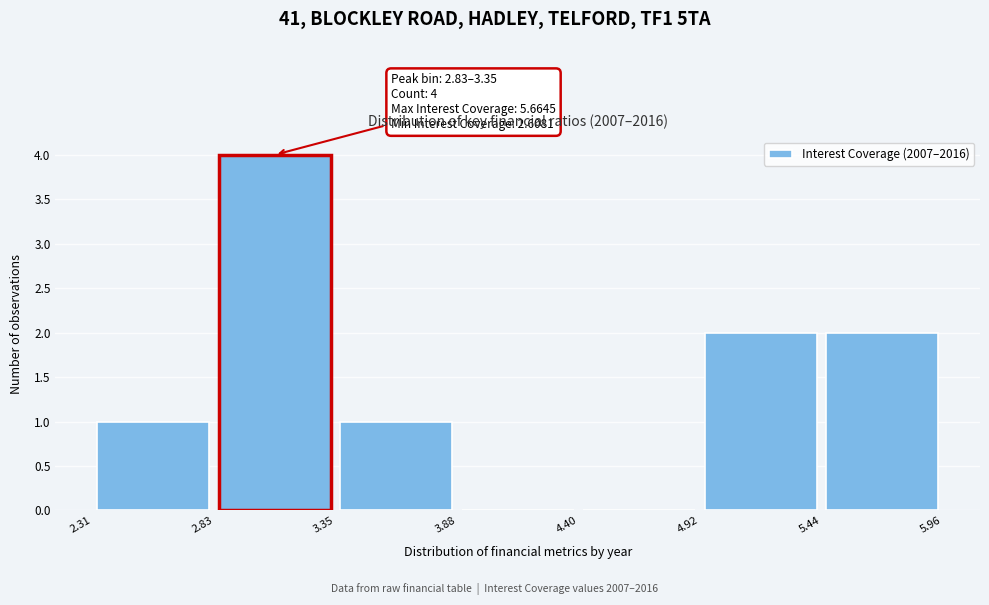

Which range on the x-axis has the tallest bar?

2.83 to 3.35